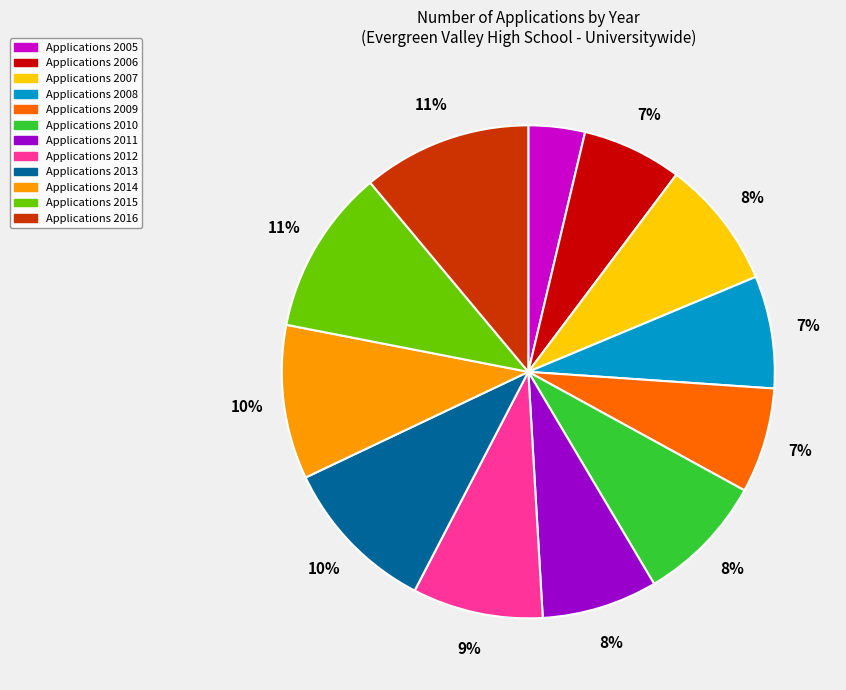

How many slices are in this pie chart?

12